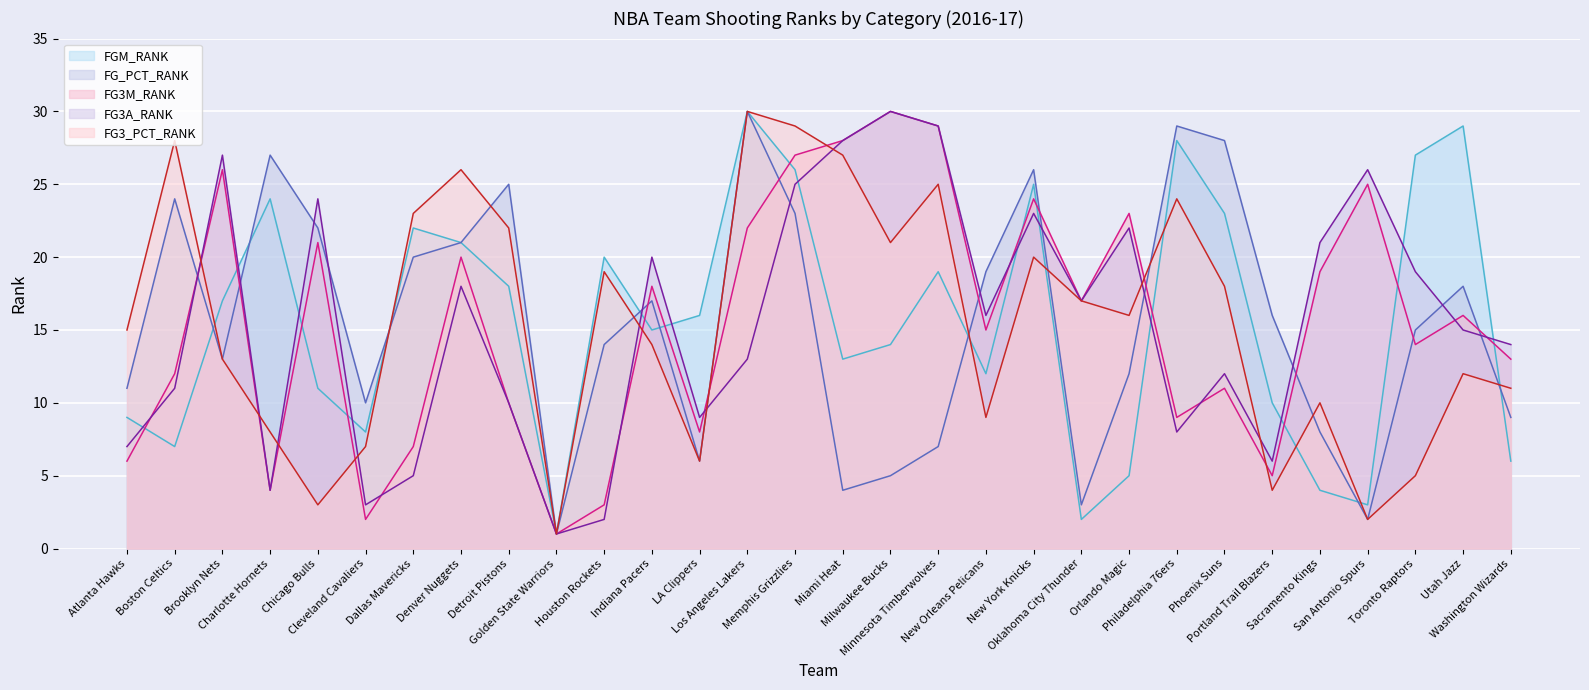

At which category does FG_PCT_RANK reach its first local valley?

Brooklyn Nets